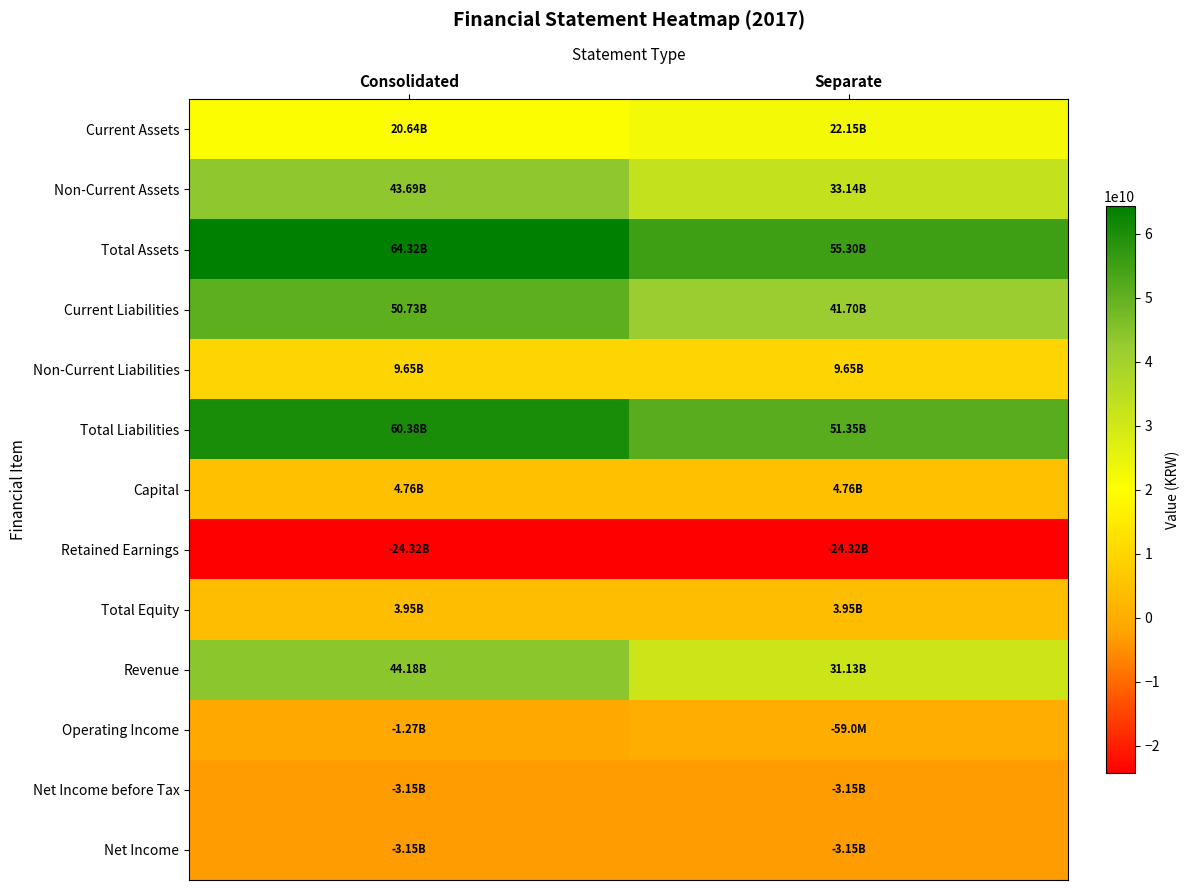

At which category is the sum across all series the highest?

Consolidated